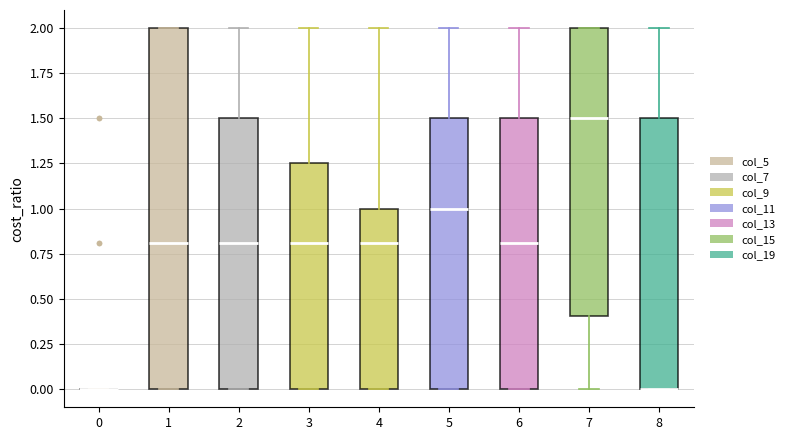

Comparing the boxes themselves (not the whiskers), which one is the tallest?

1